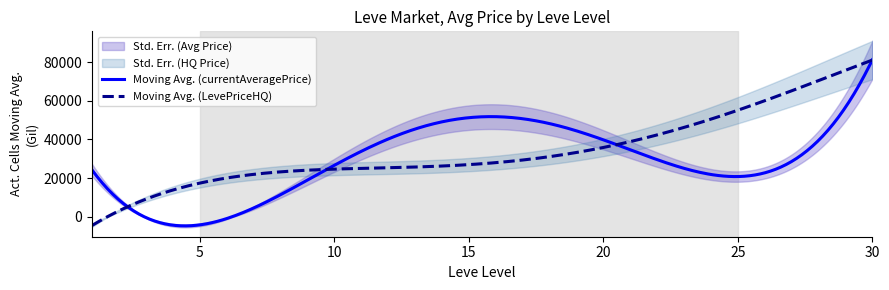

What is the maximum value for Moving Avg. (currentAveragePrice)?

81253.6